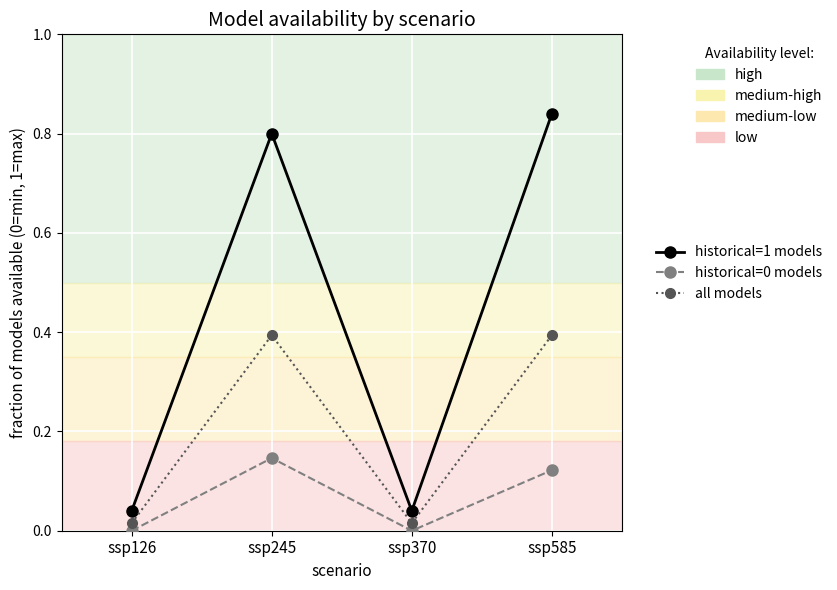

Which series has the largest range (max minus min)?

historical=1 models